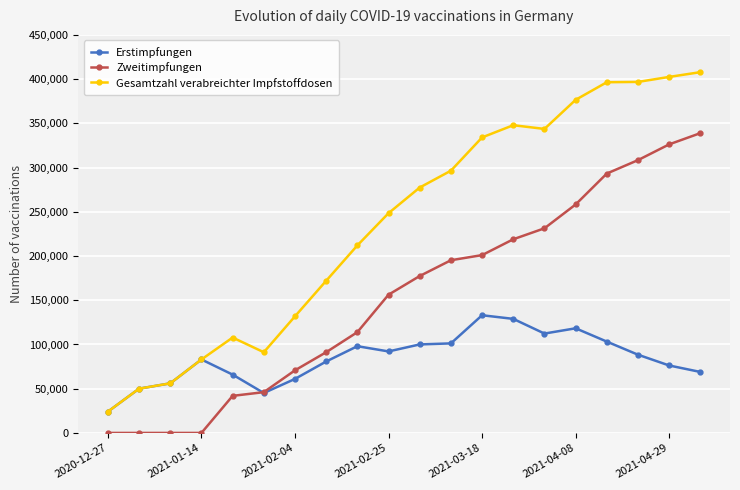

Which series has the largest range (max minus min)?

Gesamtzahl verabreichter Impfstoffdosen